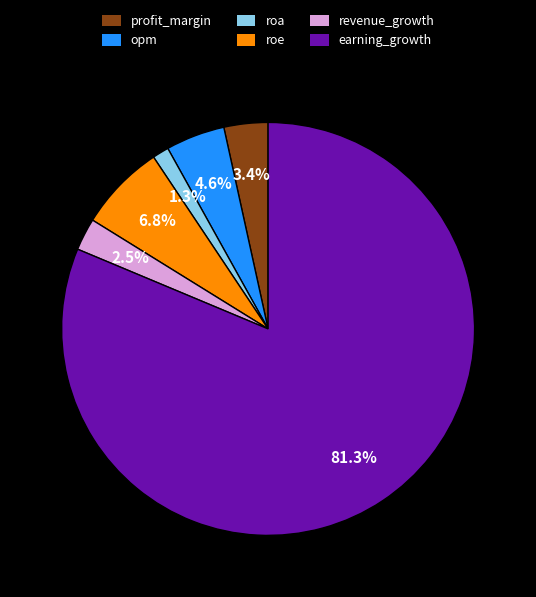

Which slice represents more than half of the pie?

earning_growth